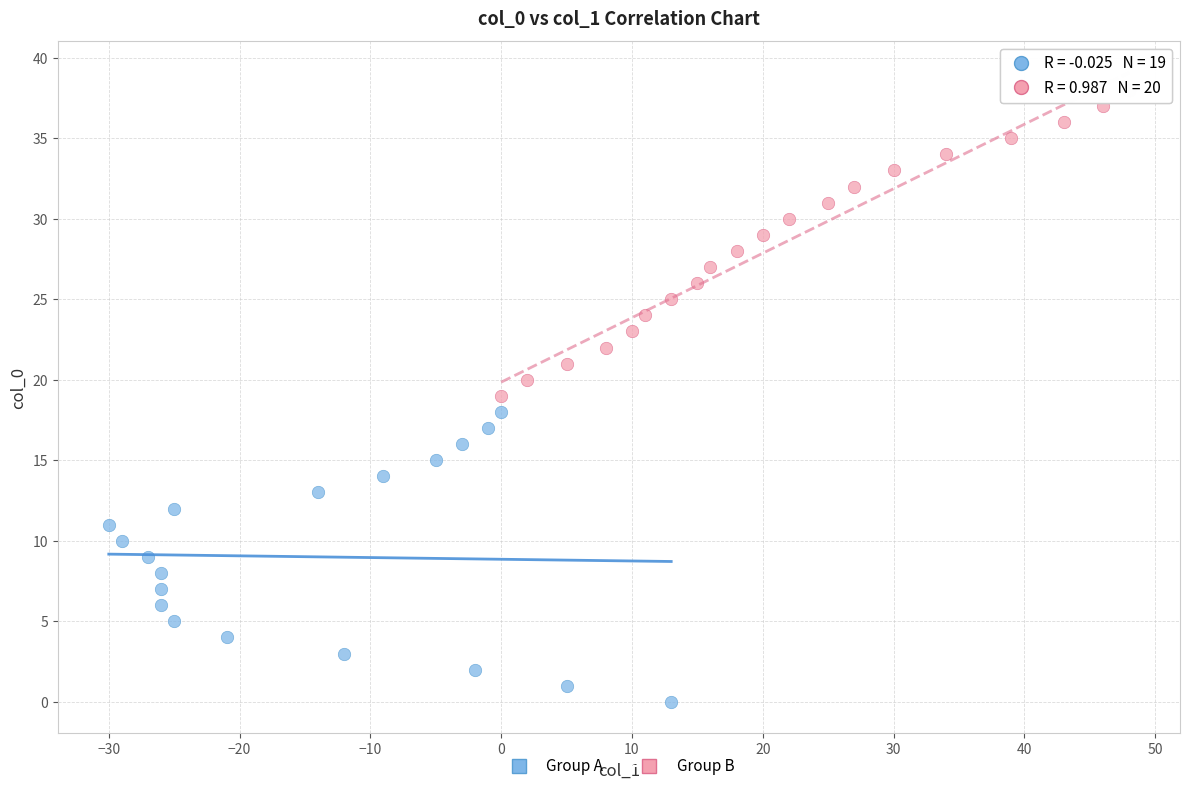

Which series reaches the maximum Y coordinate?

Group B